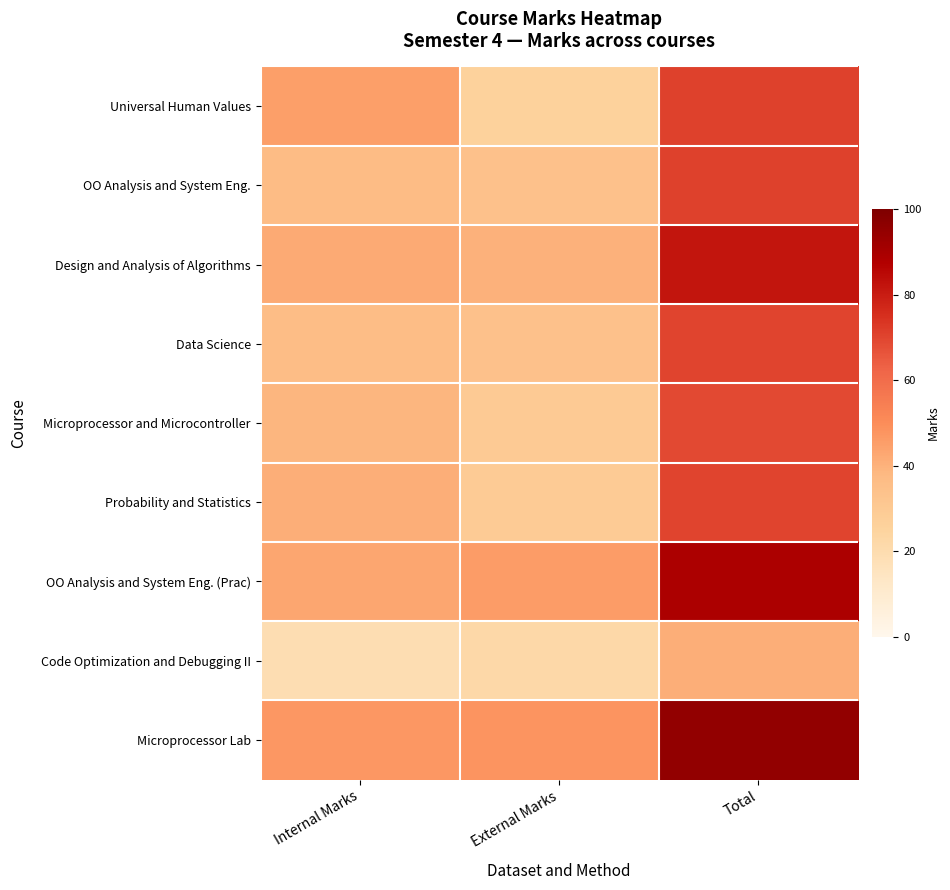

What is the total value across all series at External Marks?

309